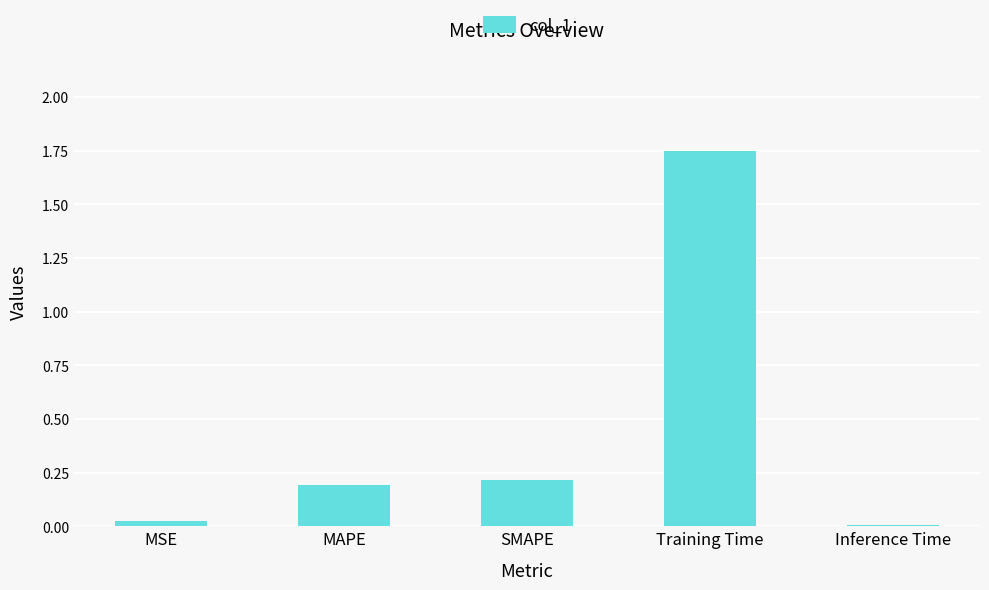

Which label corresponds to the largest value in the chart?

Training Time